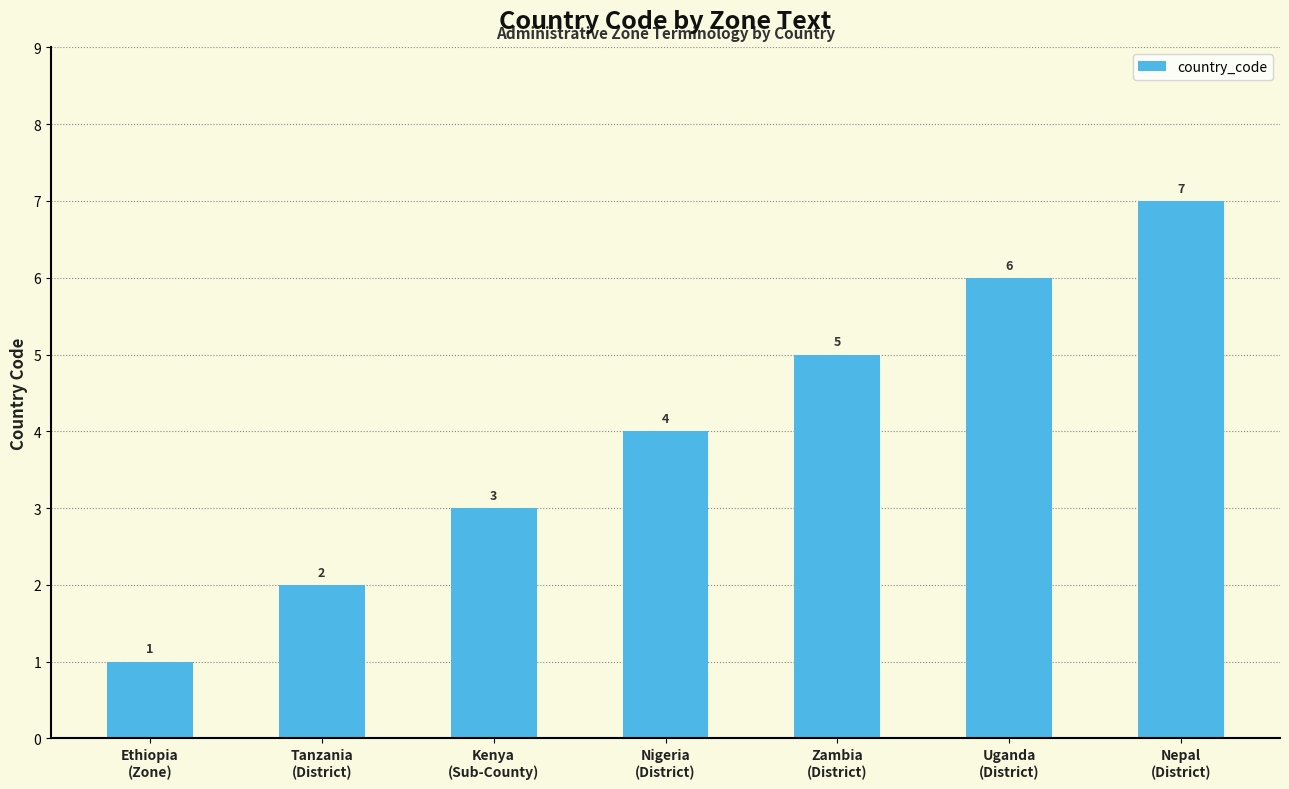

List the labels in order of value, smallest first.

Ethiopia
(Zone), Tanzania
(District), Kenya
(Sub-County), Nigeria
(District), Zambia
(District), Uganda
(District), Nepal
(District)